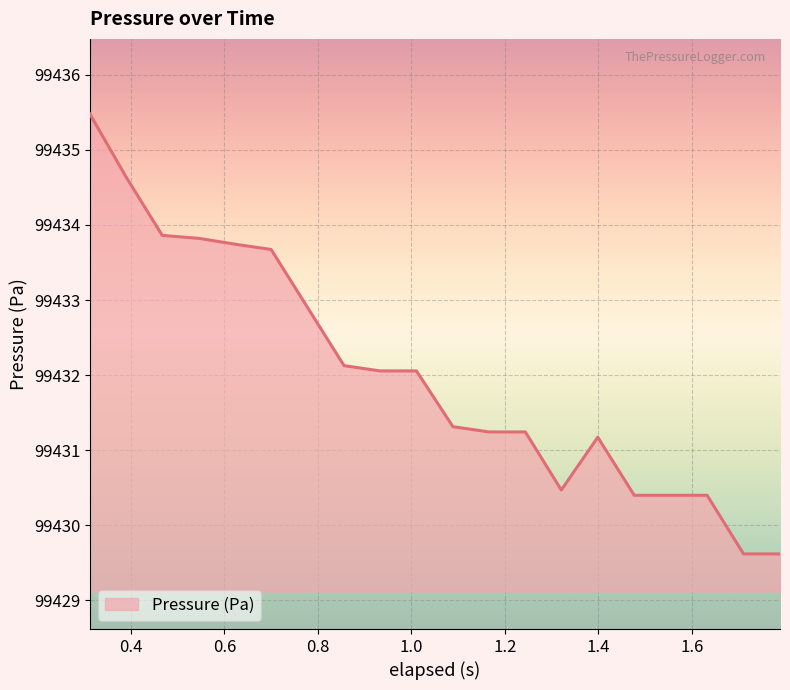

What is the difference between the maximum and minimum values?

5.9